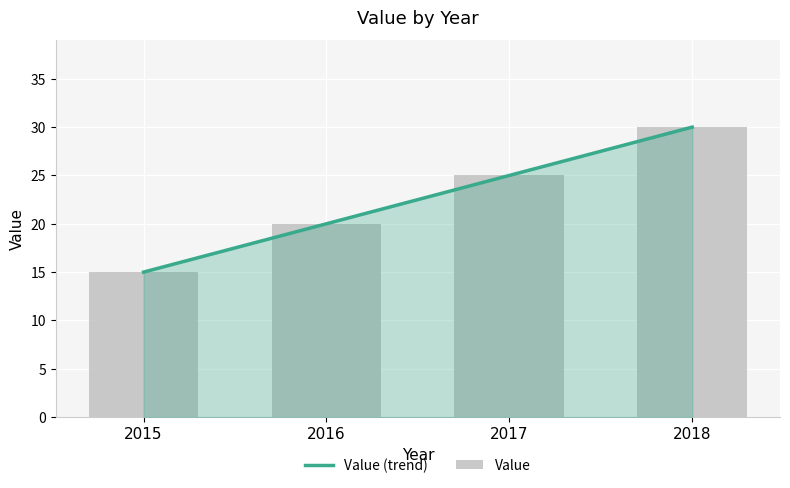

Are the bars grouped side by side (vs. stacked)?

No